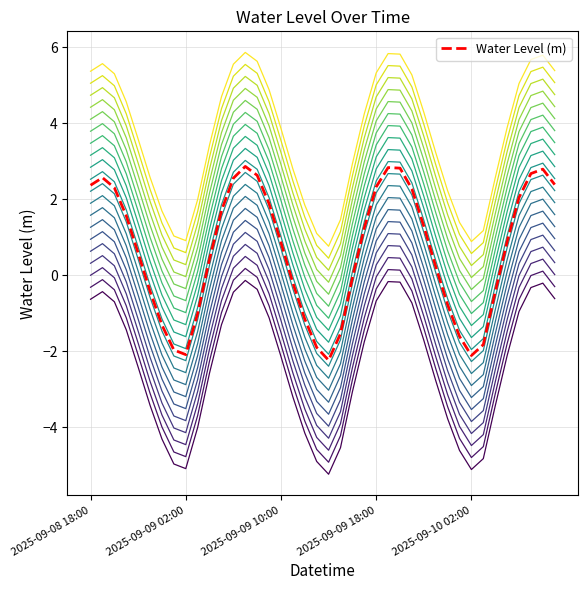

How many interior local peaks does the Water Level (m) series have?

4